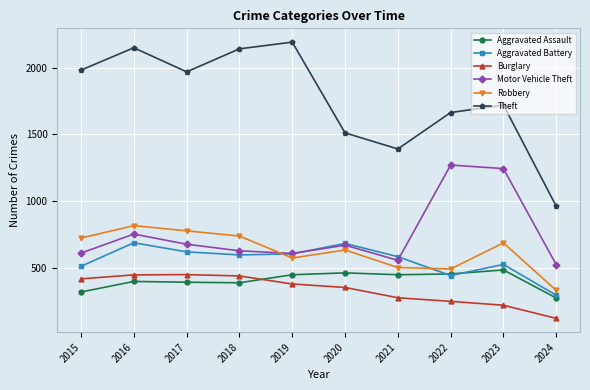

True or false: Aggravated Battery has a value of 600 at 2018.

True